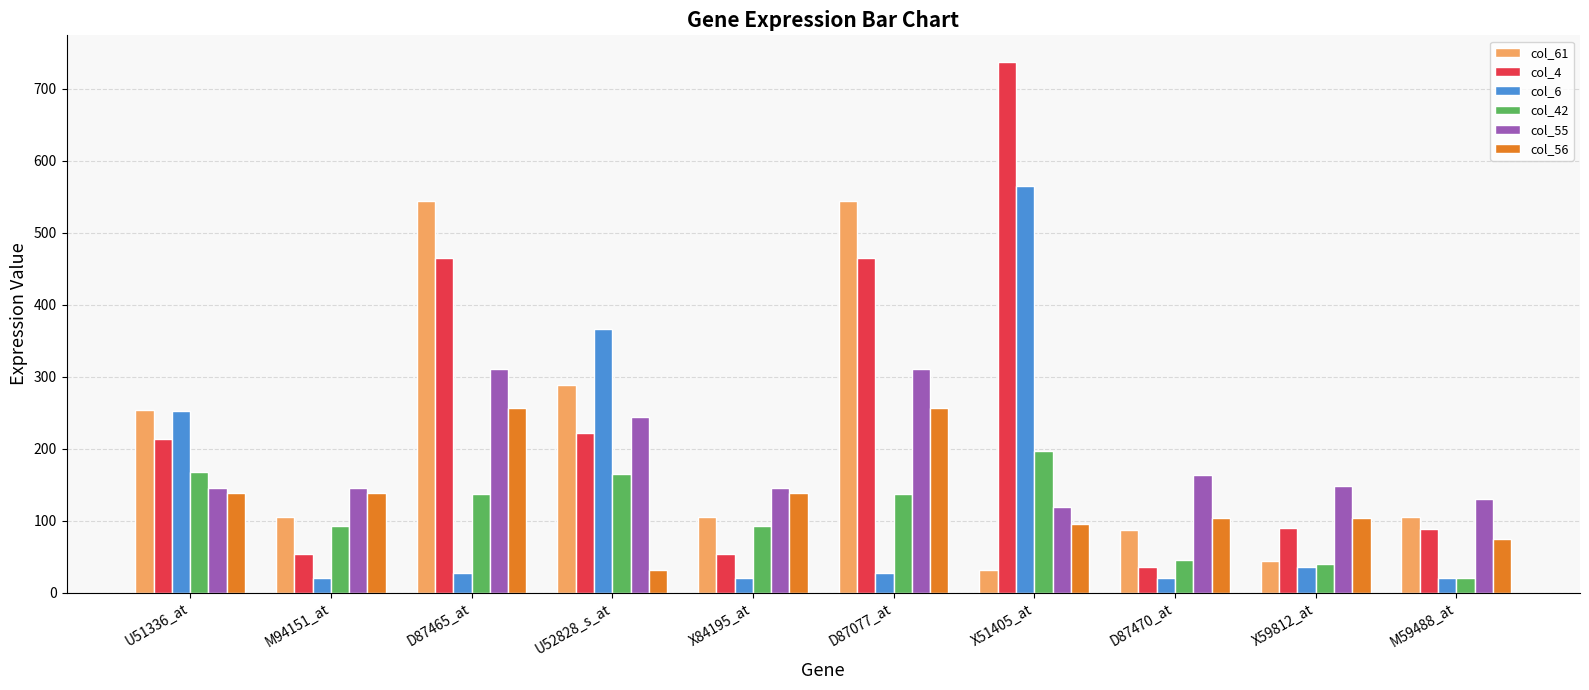

How many categories are shown in the chart?

10